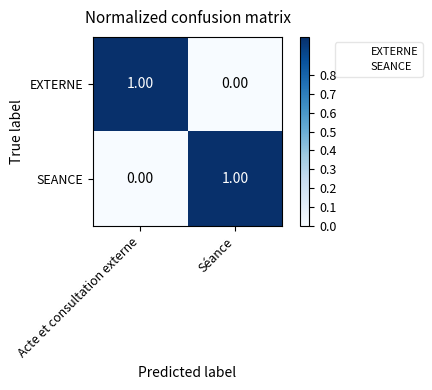

Is the value of SEANCE at Séance greater than the value of EXTERNE at Séance?

Yes